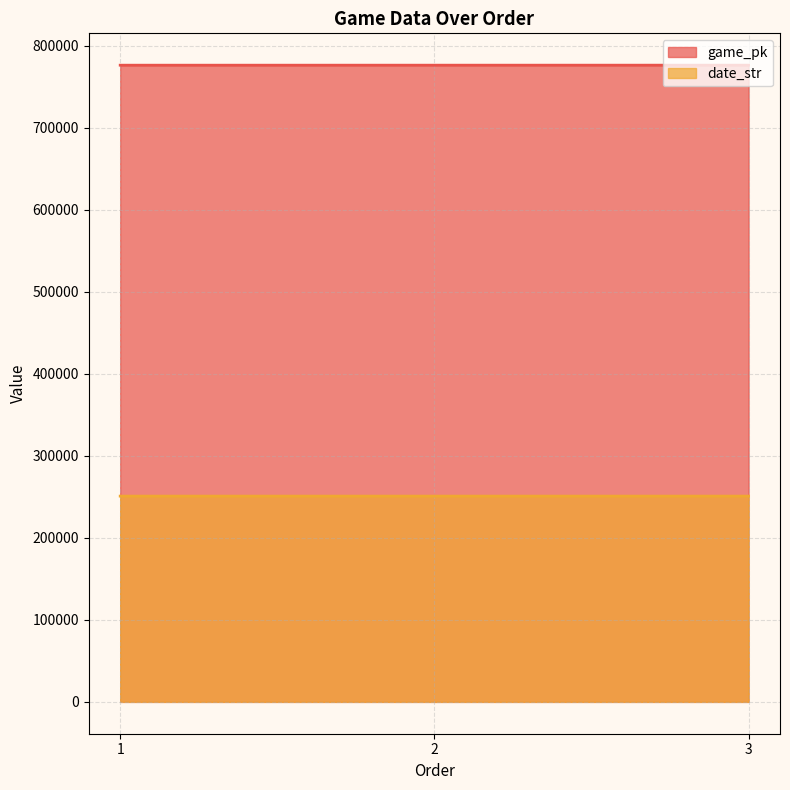

At how many categories does at least one series exceed 609079?

3